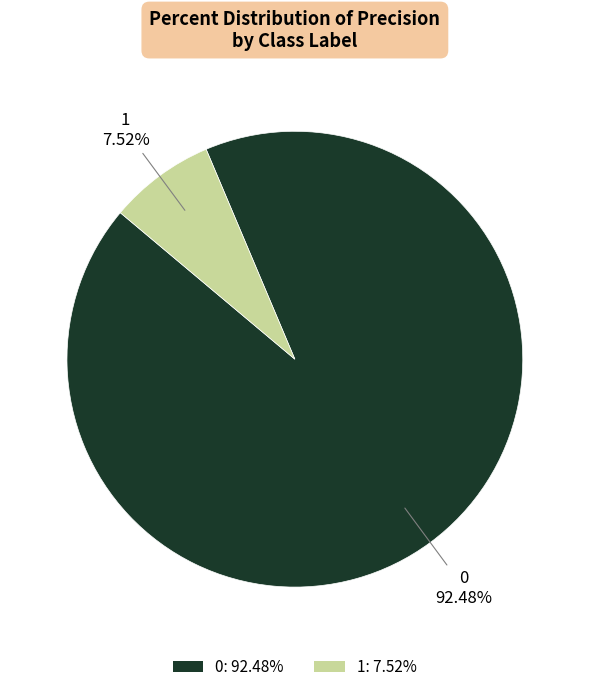

How many segments does this pie chart have?

2